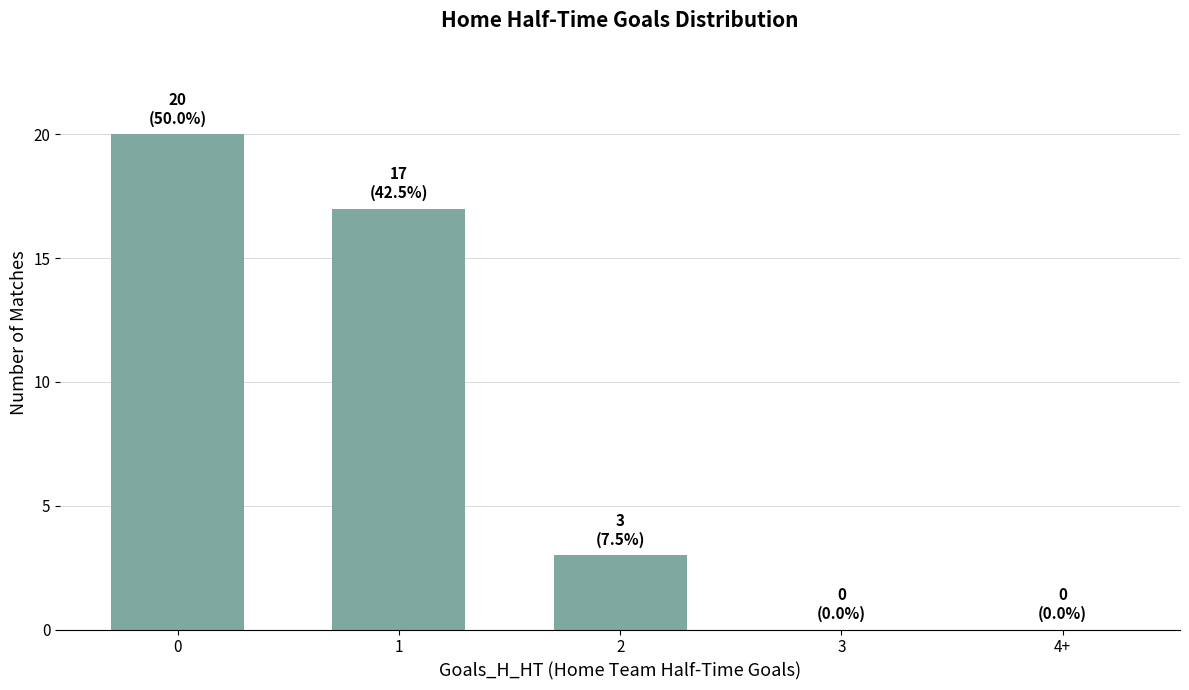

What is the change in value from 2 to 3?

-3